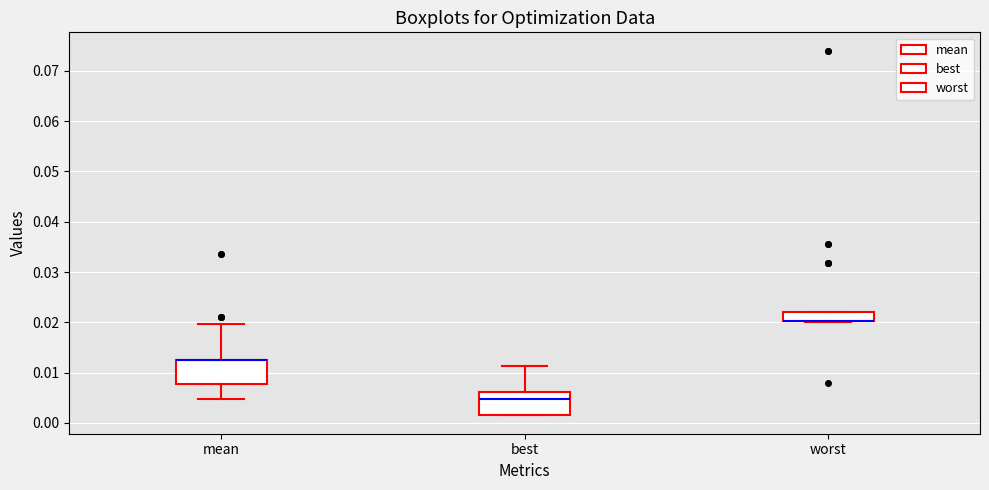

Reading left to right, read every box against the y-axis: the position of its median line, the range the box covers, and the ends of its whiskers. The values are not printed on the chart, so give them approximately, as read against the axis.

mean: median 0.012 (drawn on the box's upper edge), box 0.008 to 0.013, whiskers 0.005 to 0.020
best: median 0.005, box 0.001 to 0.006, whiskers 0.001 to 0.011
worst: median 0.020 (drawn on the box's lower edge), box 0.020 to 0.022, whiskers 0.020 to 0.022